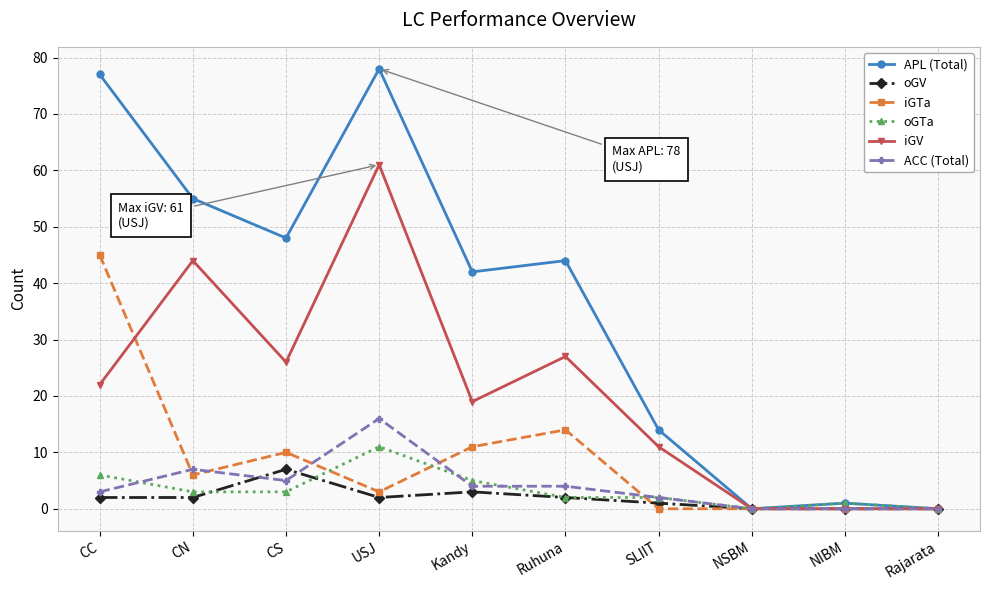

What position from the right is CC?

10